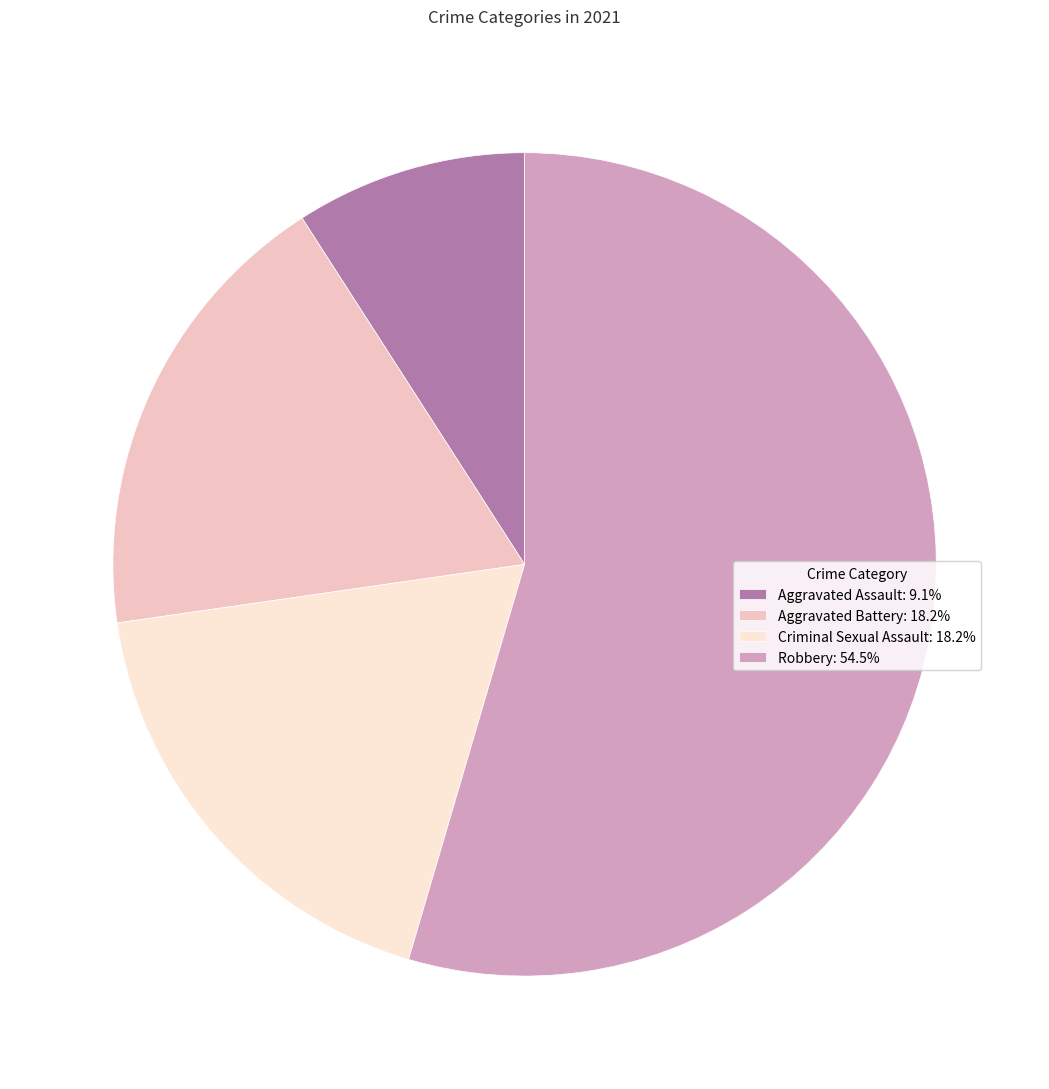

Is there any slice that represents more than half of the pie?

Yes